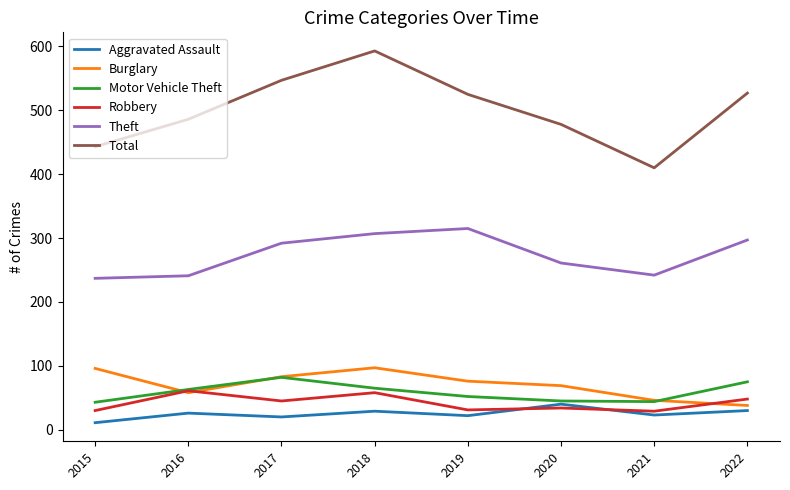

At which label does Total reach its minimum?

2021